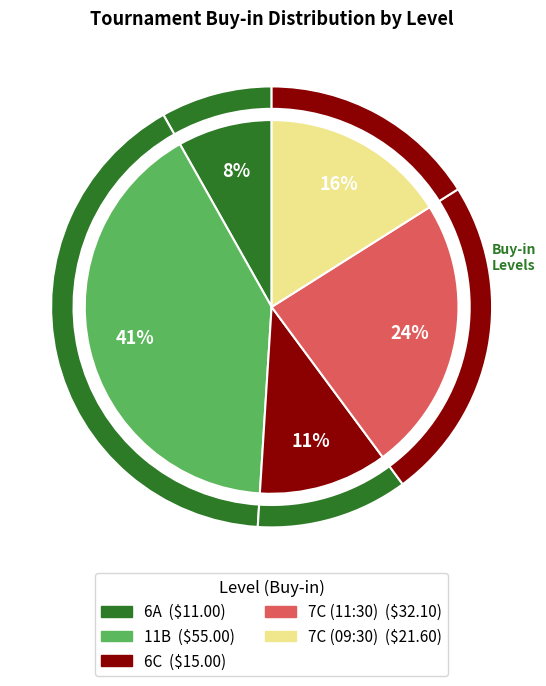

Rank the categories by value from highest to lowest.

11B, 7C (11:30), 7C (09:30), 6C, 6A